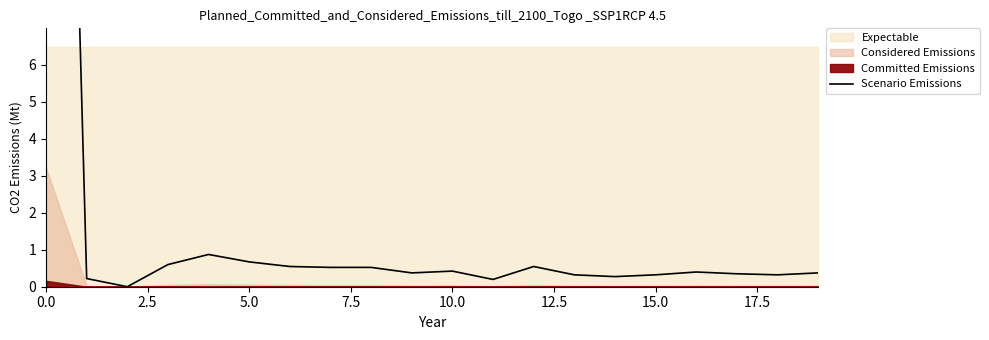

What is the difference between the maximum and minimum values?

40.0